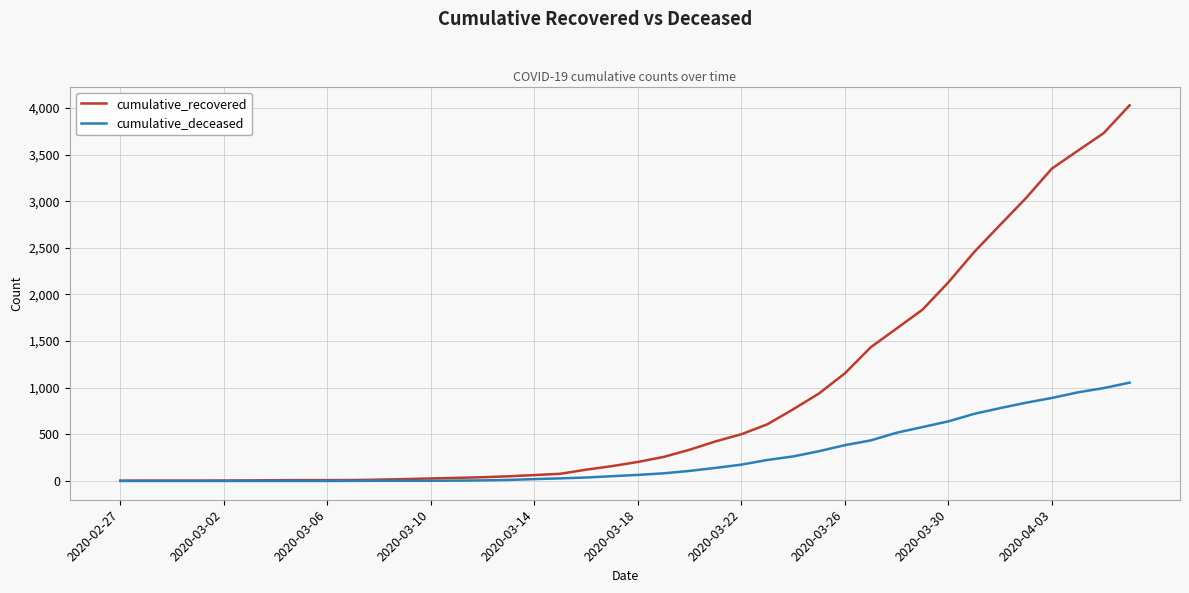

Which series has the largest total across all categories?

cumulative_recovered